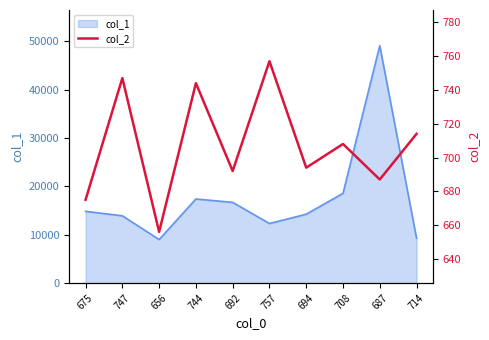

True or false: the data has more than 2 interior local peaks.

True